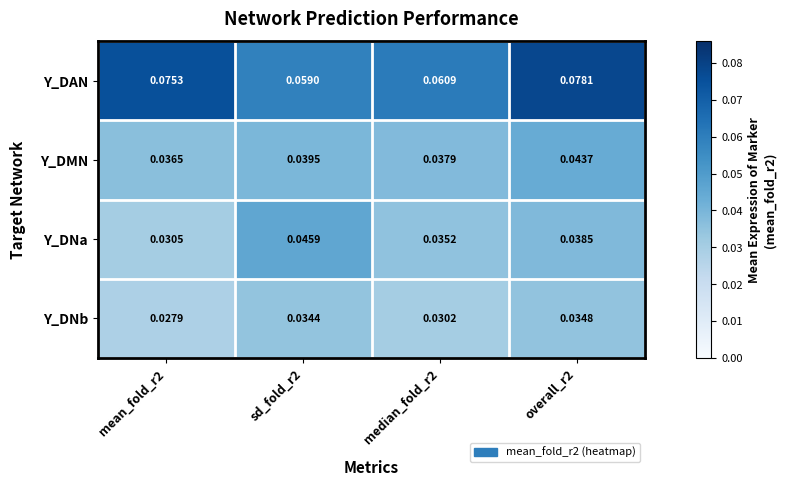

Which series has the widest spread of values?

Y_DAN